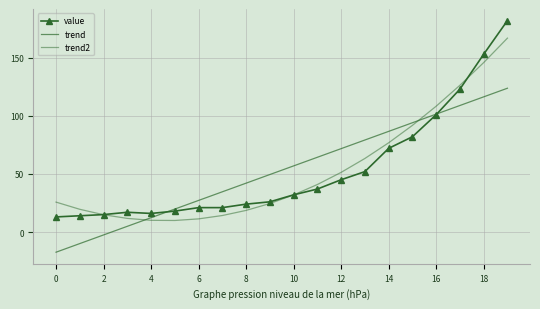

Where is trend2 nearest to the value 88?

15